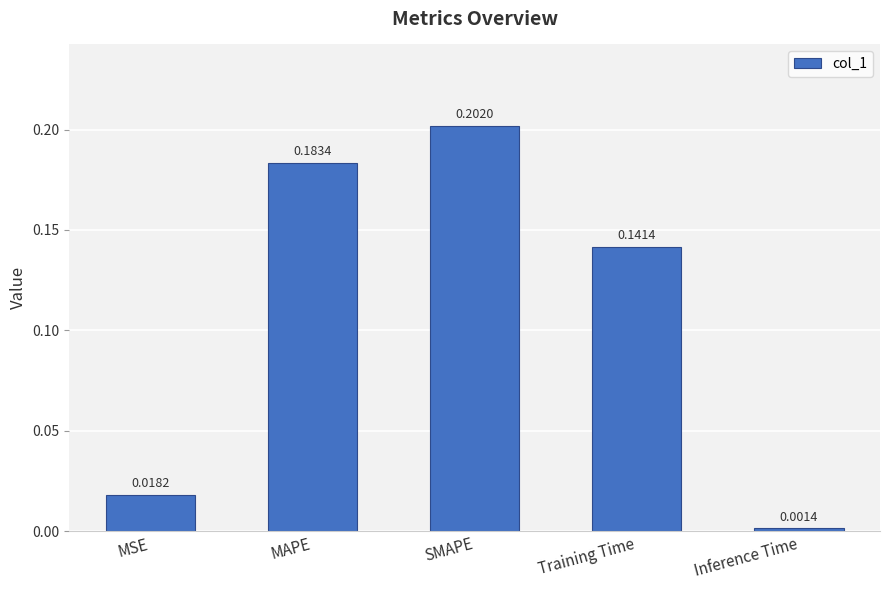

List the labels in order of value, largest first.

SMAPE, MAPE, Training Time, MSE, Inference Time